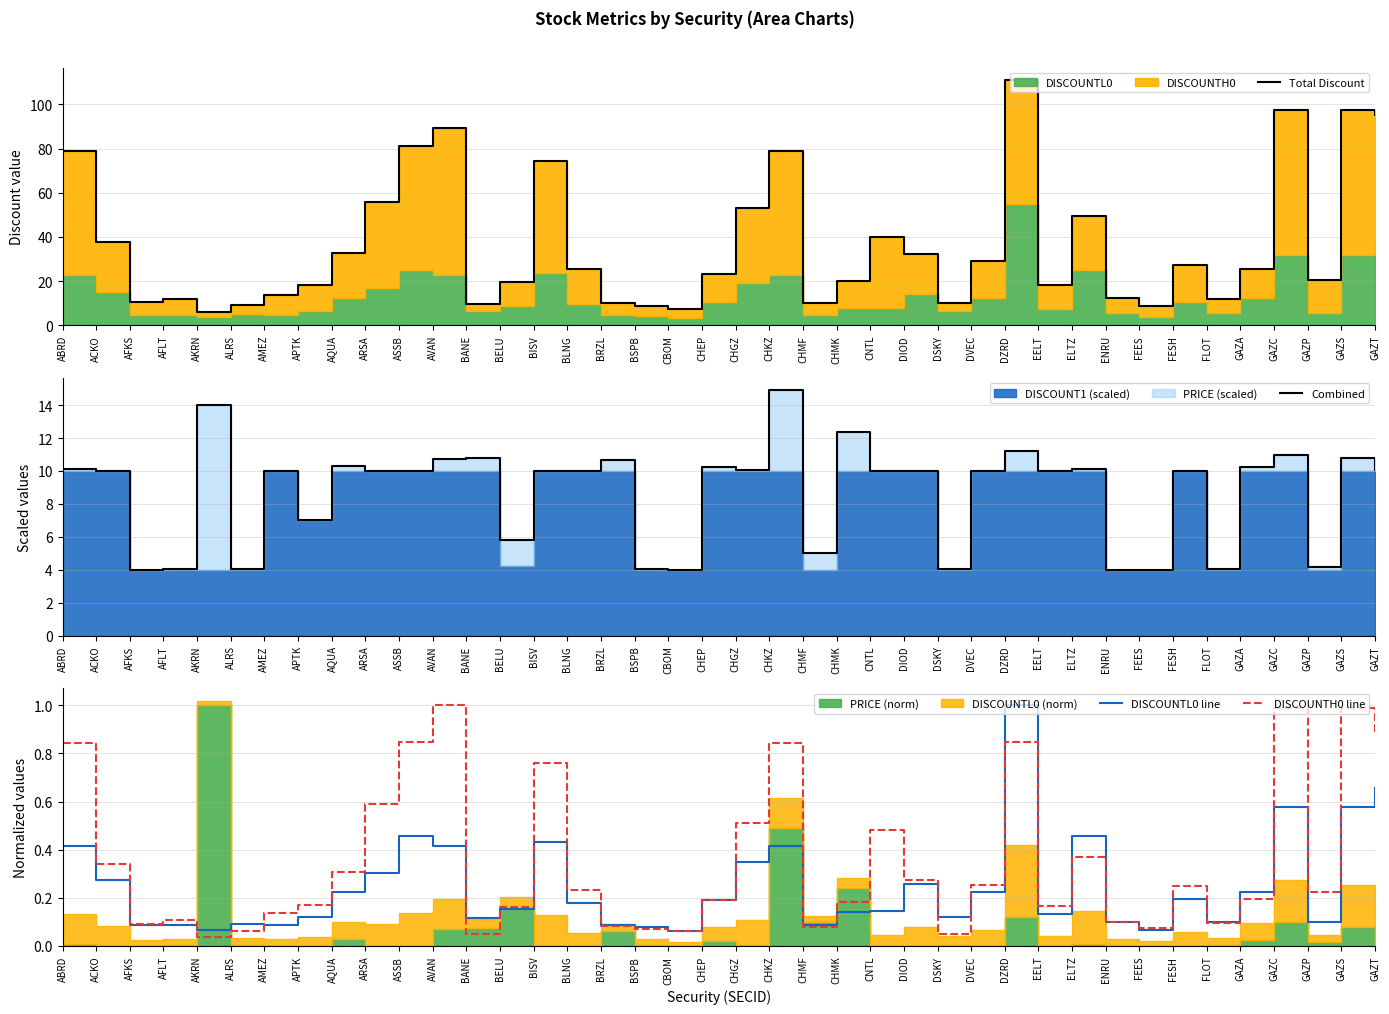

Rank the categories by DISCOUNTL0 line value from highest to lowest.

DZRD, GAZT, GAZC, GAZS, ASSB, ELTZ, BISV, AVAN, ABRD, CHKZ, CHGZ, ARSA, ACKO, DIOD, GAZA, DVEC, AQUA, FESH, CHEP, BLNG, BELU, CNTL, CHMK, EELT, DSKY, APTK, BANE, ENRU, FLOT, GAZP, ALRS, AFLT, BRZL, CHMF, AMEZ, AFKS, BSPB, FEES, AKRN, CBOM